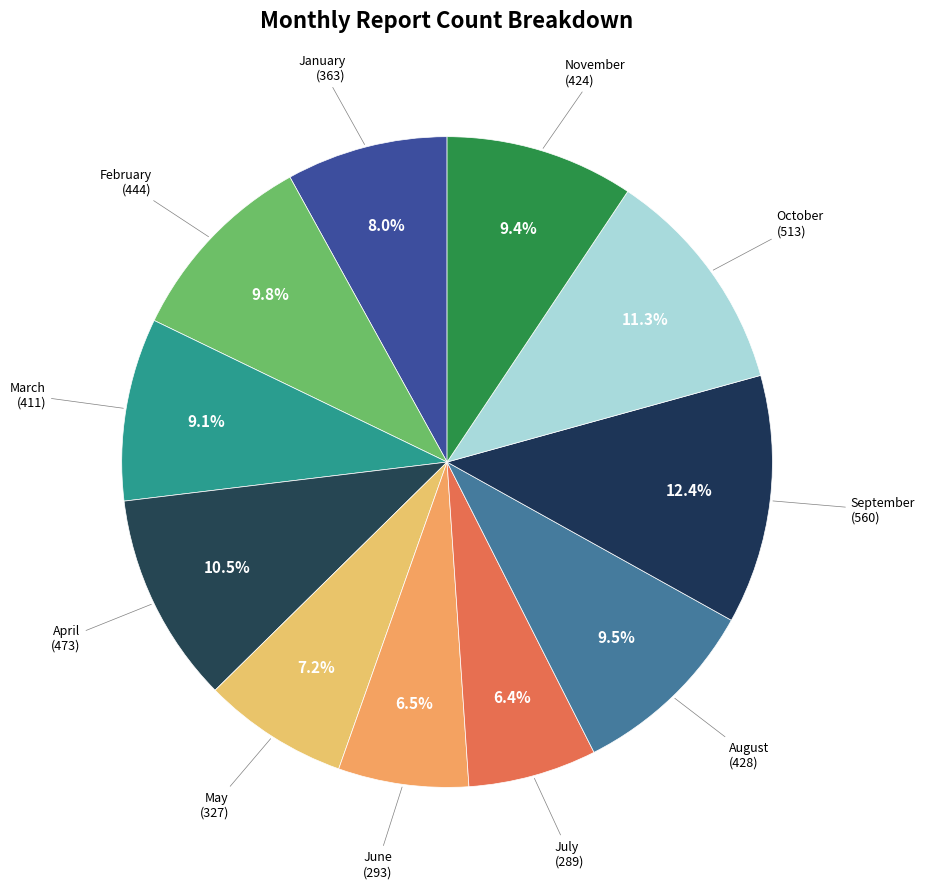

How many slices are in this pie chart?

11